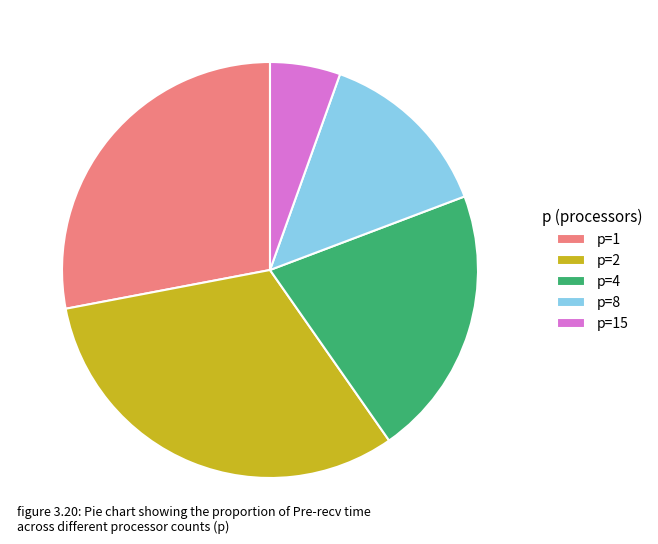

Is the sum of p=2 and p=1 greater than half?

Yes